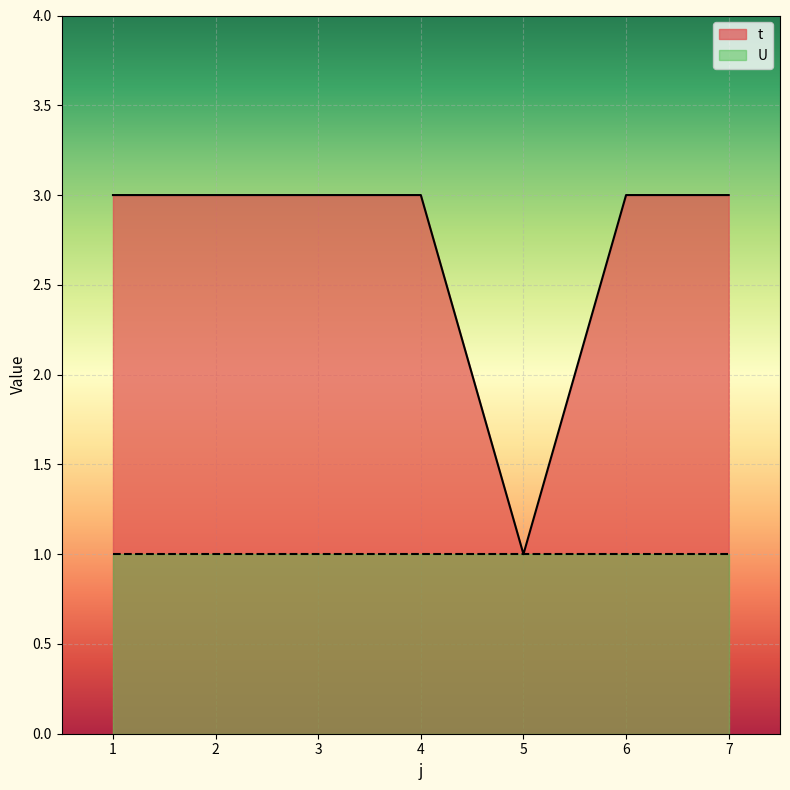

At which category does the chart reach its peak across all series?

1